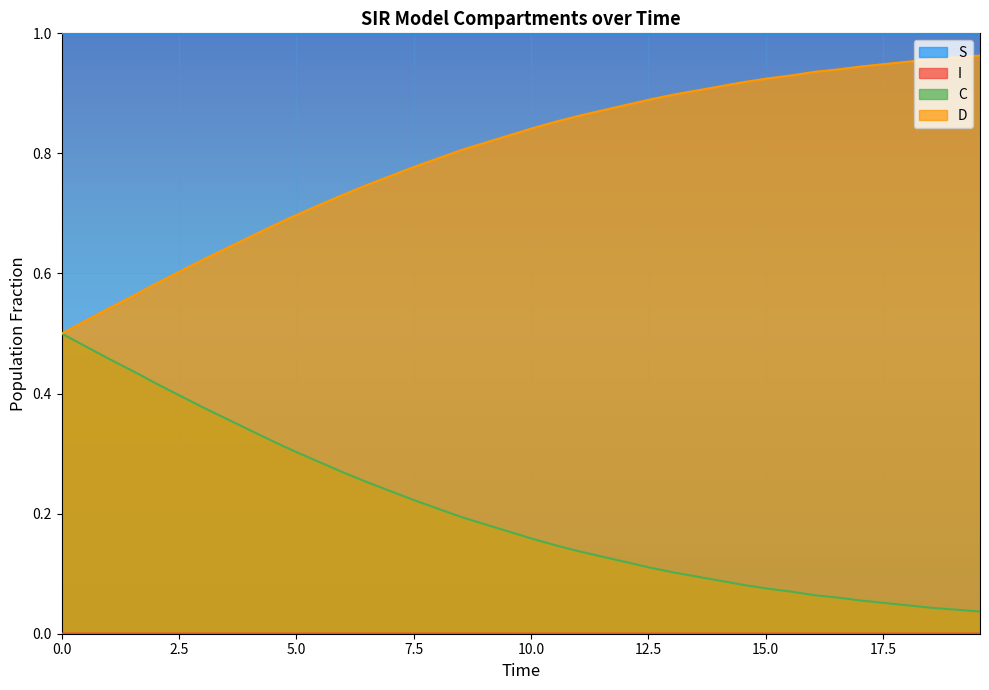

True or false: C and S intersect in this chart.

False